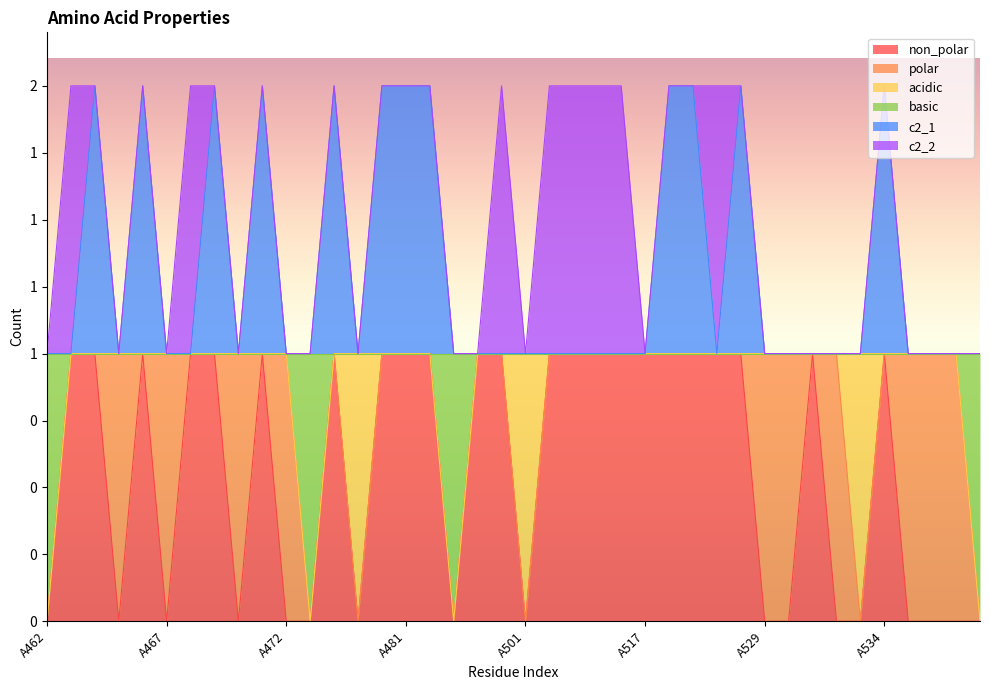

At which category does the chart reach its peak across all series?

A464